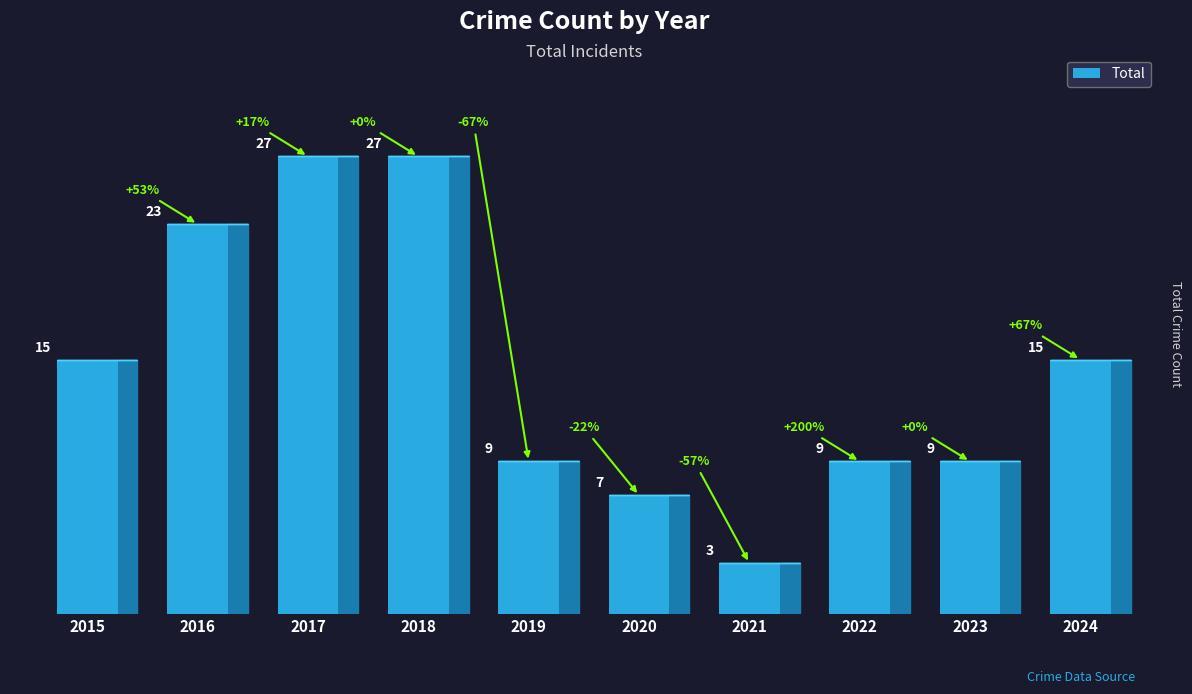

What is the value of the 5th bar from the left?

9